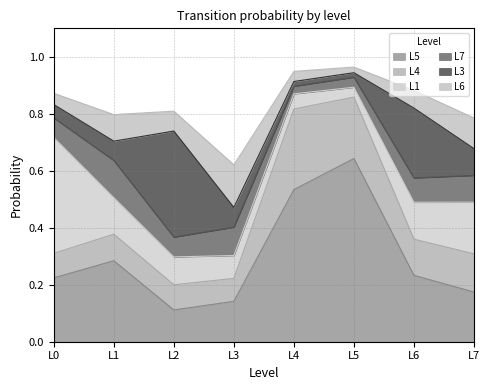

True or false: L1 has a value of 0.1 at L2.

True